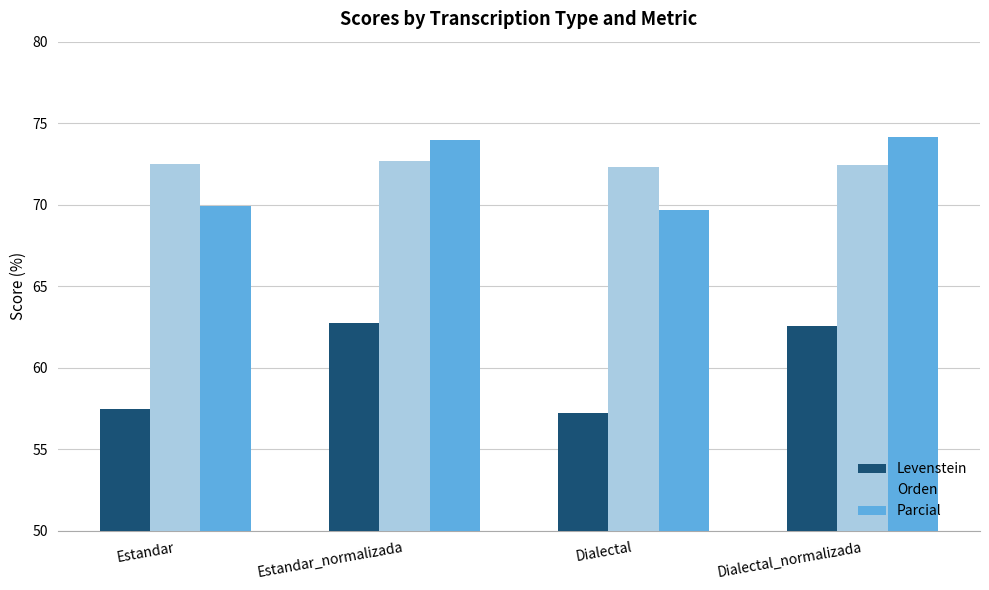

What is the highest value of the Orden series?

72.7